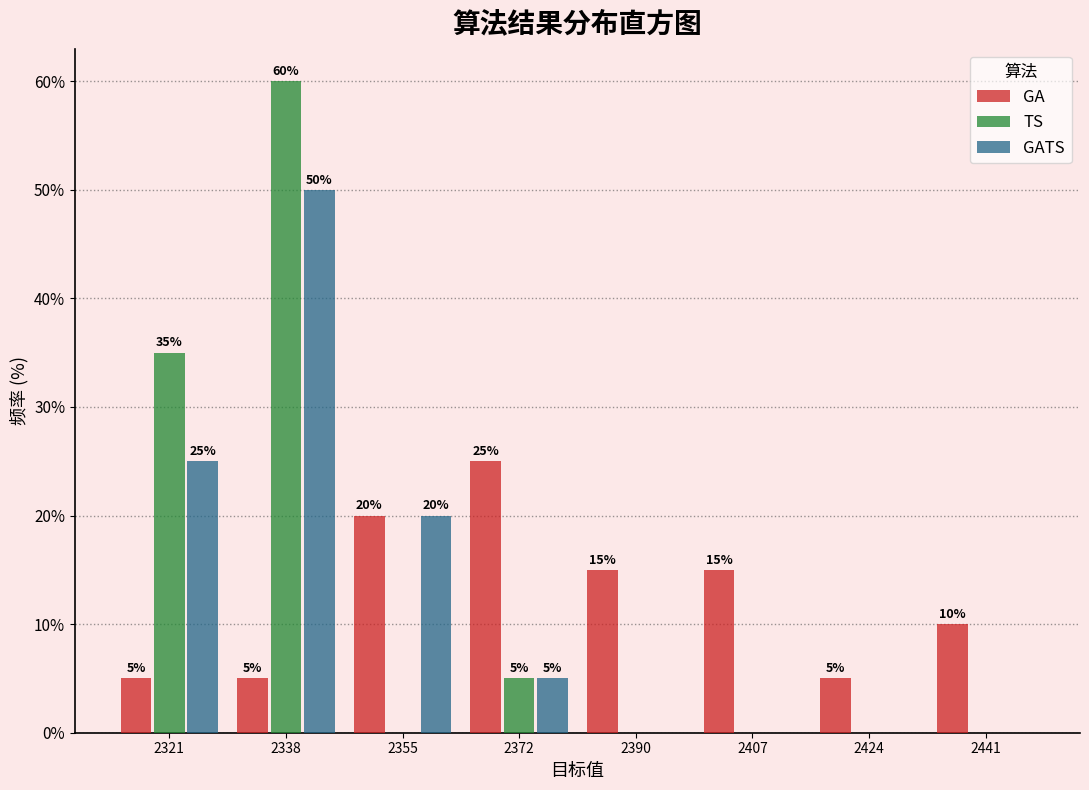

In the GATS series, which range on the x-axis has the tallest bar?

2330 to 2348